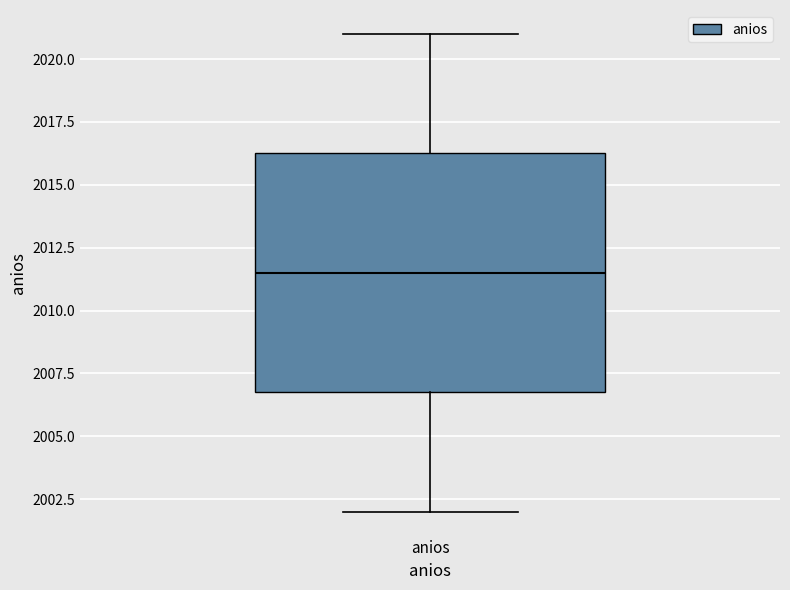

Transcribe this box plot: give where the median line is, the range the box spans, and where the two whiskers end, as read against the y-axis. The values are not printed on the chart, so give them approximately, as read against the axis.

median 2011.5, box 2007.0 to 2016.5, whiskers 2002.0 to 2021.0